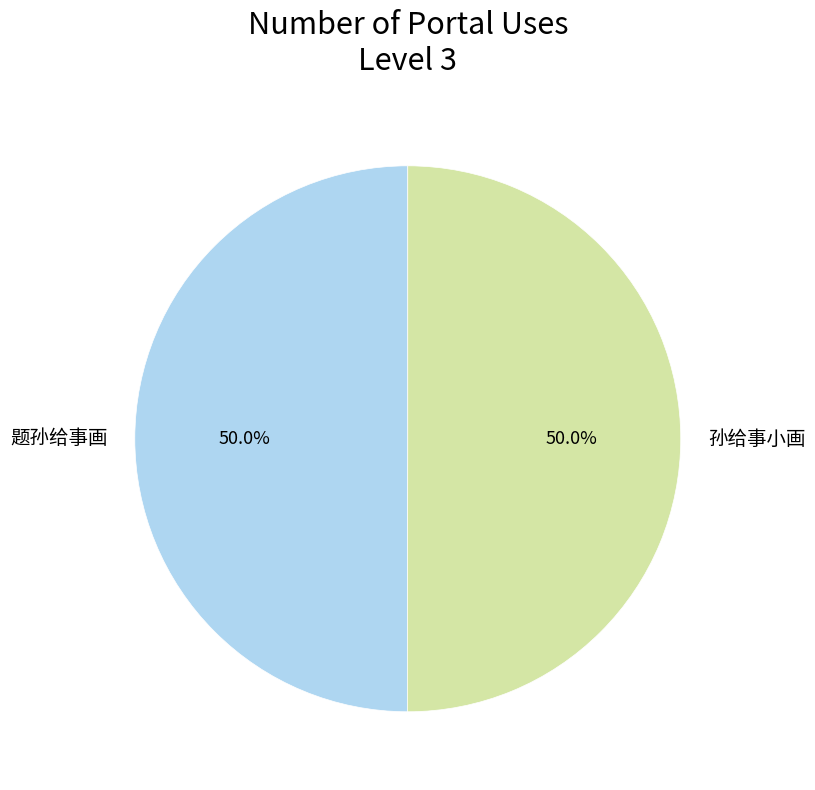

Is it true that 孙给事小画 is 50% of the pie?

True